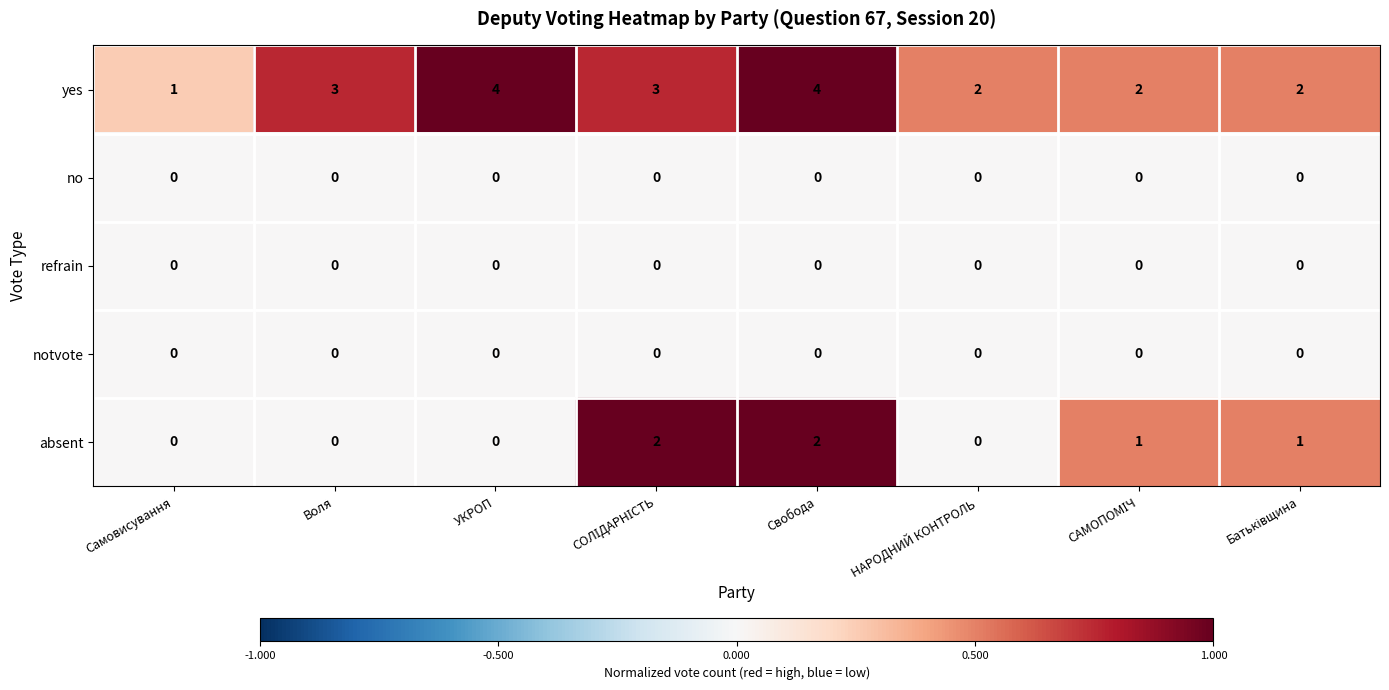

What is the difference between the highest and lowest values at Самовисування?

1